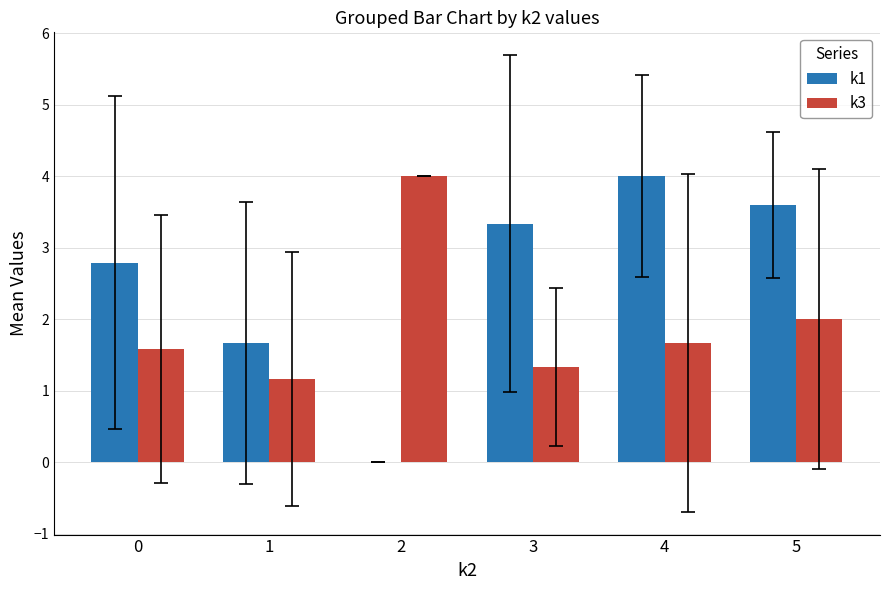

How many groups of bars are there?

6